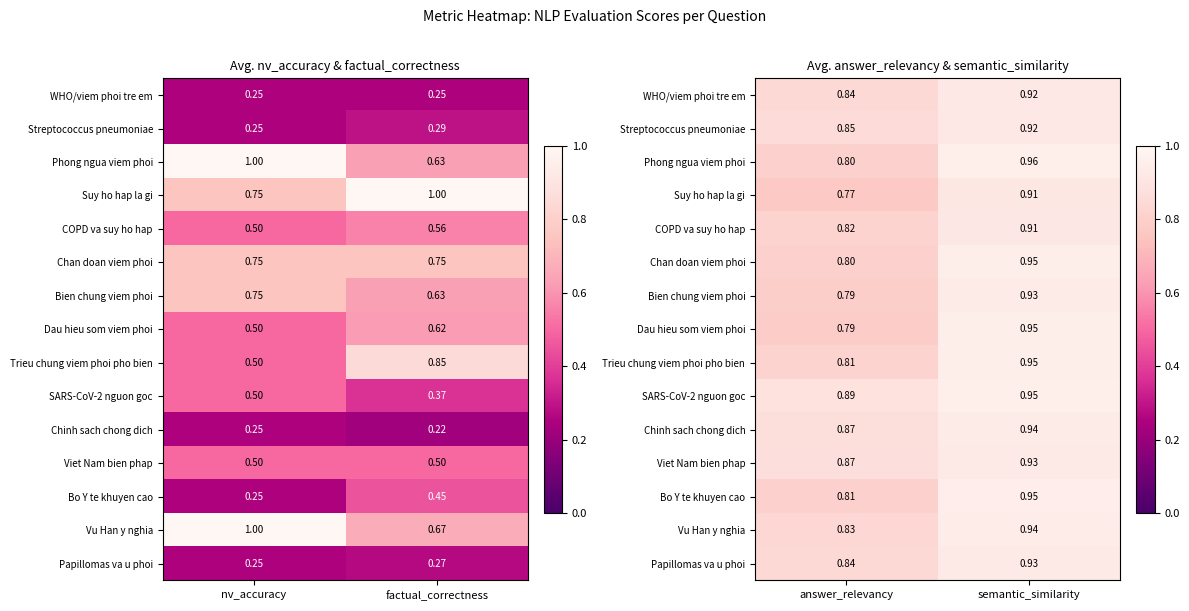

What is the sum of all COPD va suy ho hap values?

1.7